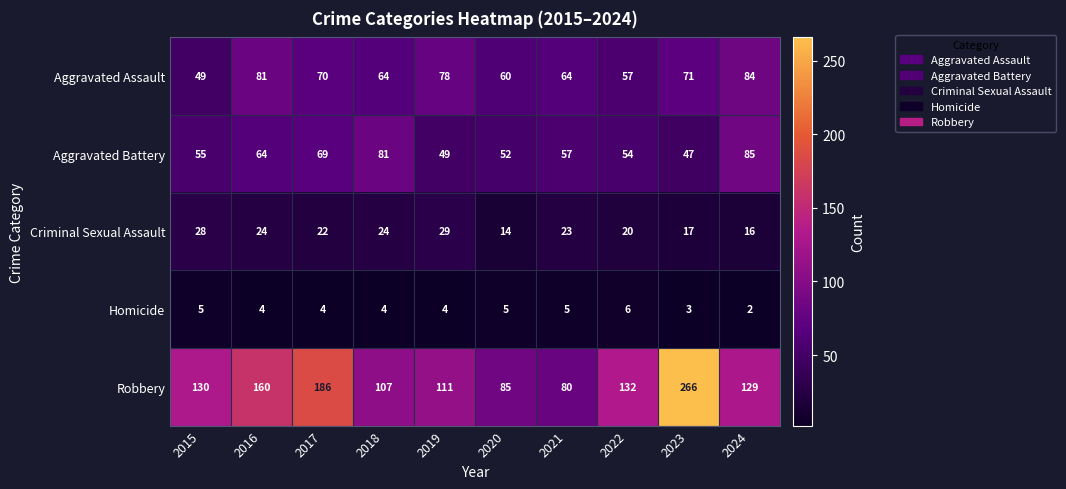

True or false: Robbery has a value of 30 at 2018.

False